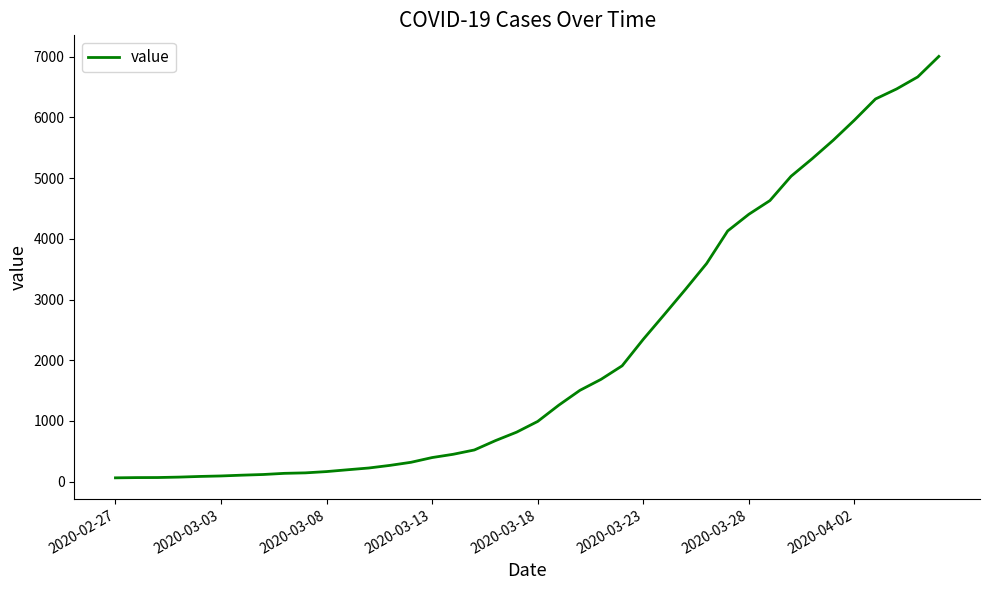

What is the difference between the maximum and minimum values?

6940